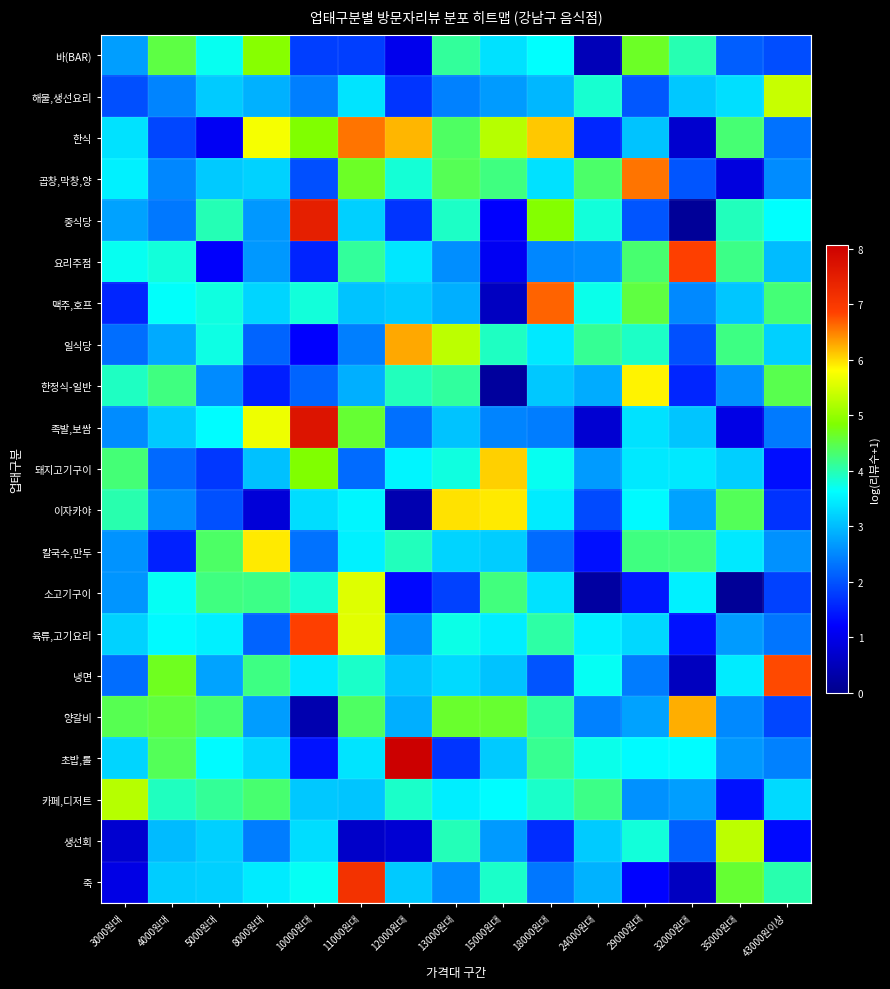

What is the total value across all series at 5000원대?

67.0